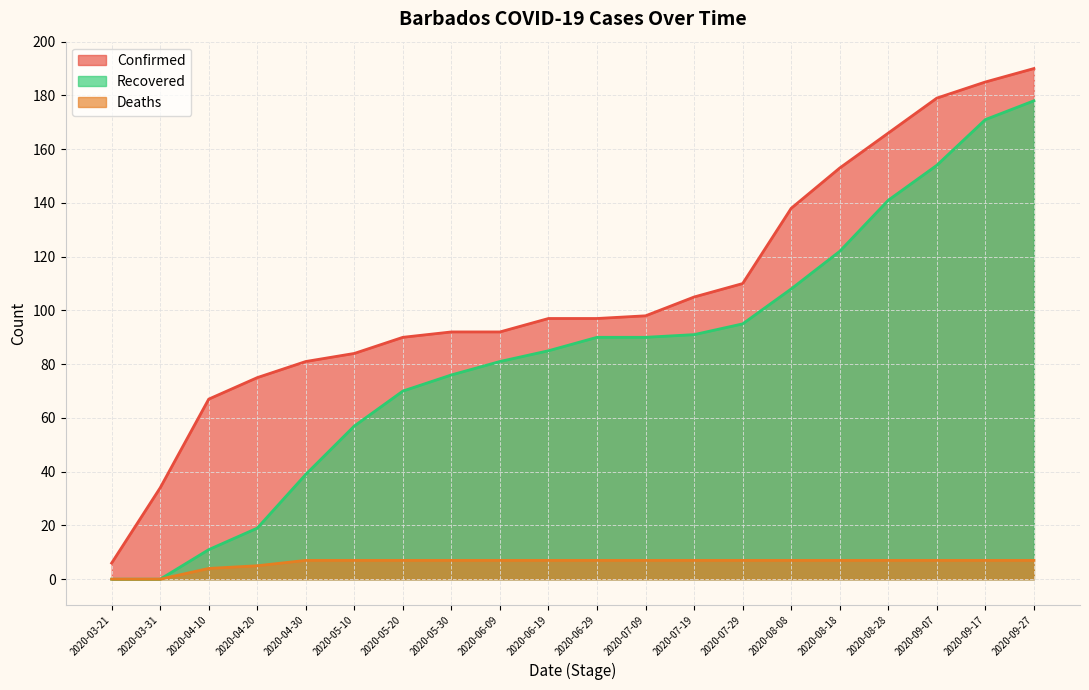

Reading right to left, what are all the values shown in this chart?

Confirmed: 2020-09-27=190	2020-09-17=185	2020-09-07=179	2020-08-28=166	2020-08-18=153	2020-08-08=138	2020-07-29=110	2020-07-19=105	2020-07-09=98	2020-06-29=97	2020-06-19=97	2020-06-09=92	2020-05-30=92	2020-05-20=90	2020-05-10=84	2020-04-30=81	2020-04-20=75	2020-04-10=67	2020-03-31=34	2020-03-21=6
Deaths: 2020-09-27=7	2020-09-17=7	2020-09-07=7	2020-08-28=7	2020-08-18=7	2020-08-08=7	2020-07-29=7	2020-07-19=7	2020-07-09=7	2020-06-29=7	2020-06-19=7	2020-06-09=7	2020-05-30=7	2020-05-20=7	2020-05-10=7	2020-04-30=7	2020-04-20=5	2020-04-10=4	2020-03-31=0	2020-03-21=0
Recovered: 2020-09-27=178	2020-09-17=171	2020-09-07=154	2020-08-28=141	2020-08-18=122	2020-08-08=108	2020-07-29=95	2020-07-19=91	2020-07-09=90	2020-06-29=90	2020-06-19=85	2020-06-09=81	2020-05-30=76	2020-05-20=70	2020-05-10=57	2020-04-30=39	2020-04-20=19	2020-04-10=11	2020-03-31=0	2020-03-21=0